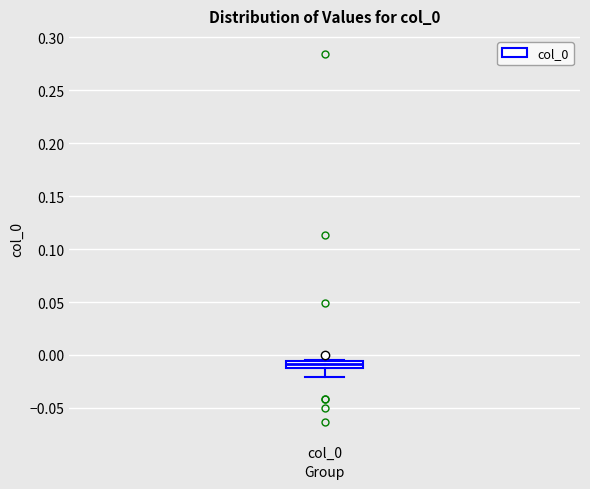

Where does the lower whisker of the box for col_0 end on the y-axis? The values are not printed on the chart, so give them approximately, as read against the axis.

-0.020